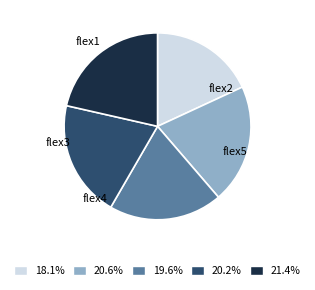

What percentage is NOT represented by flex1?

81.9%